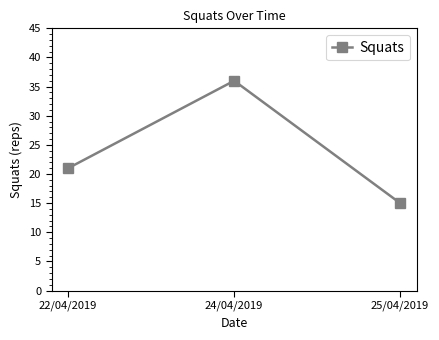

What is the ratio of the value at 25/04/2019 to the value at 24/04/2019?

0.4